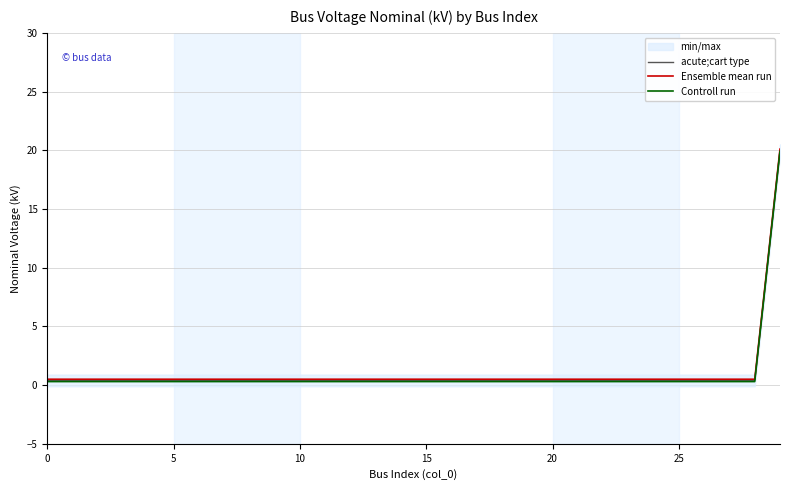

What is the difference between the highest and lowest values at 11?

0.2